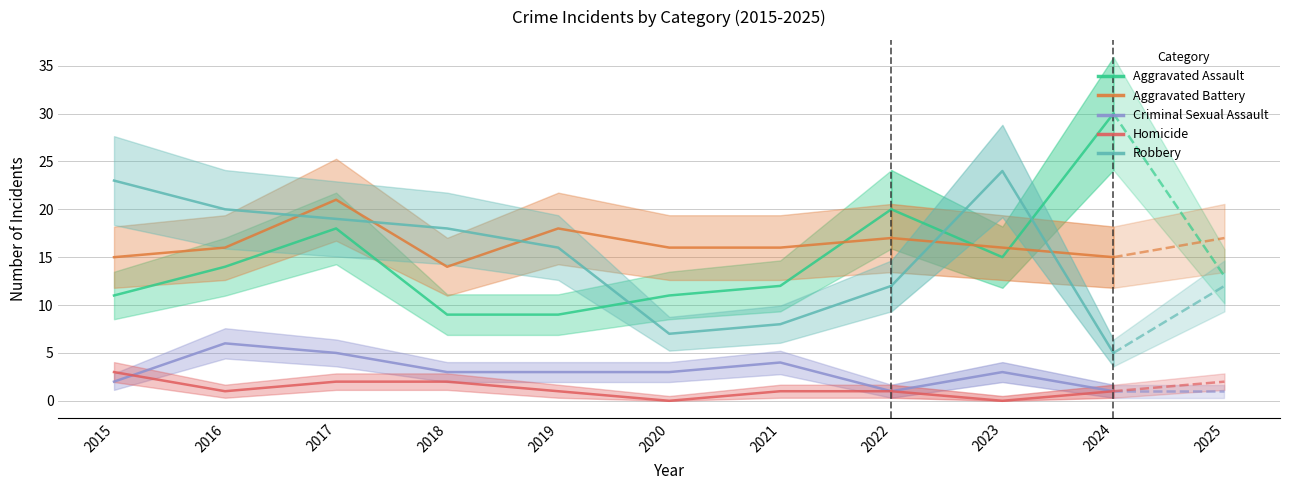

What is the difference between the highest and lowest values at 2018?

16